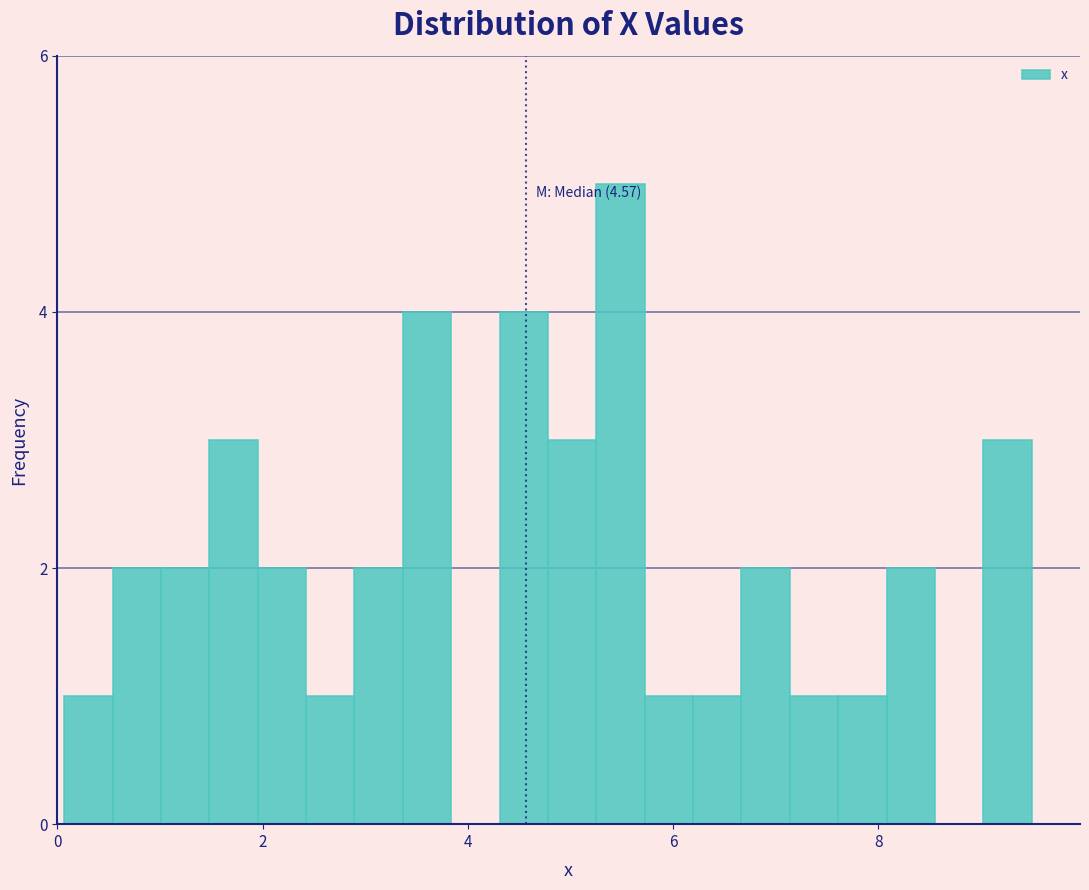

Read against the x-axis, roughly where is the centre of the tallest bar?

5.4